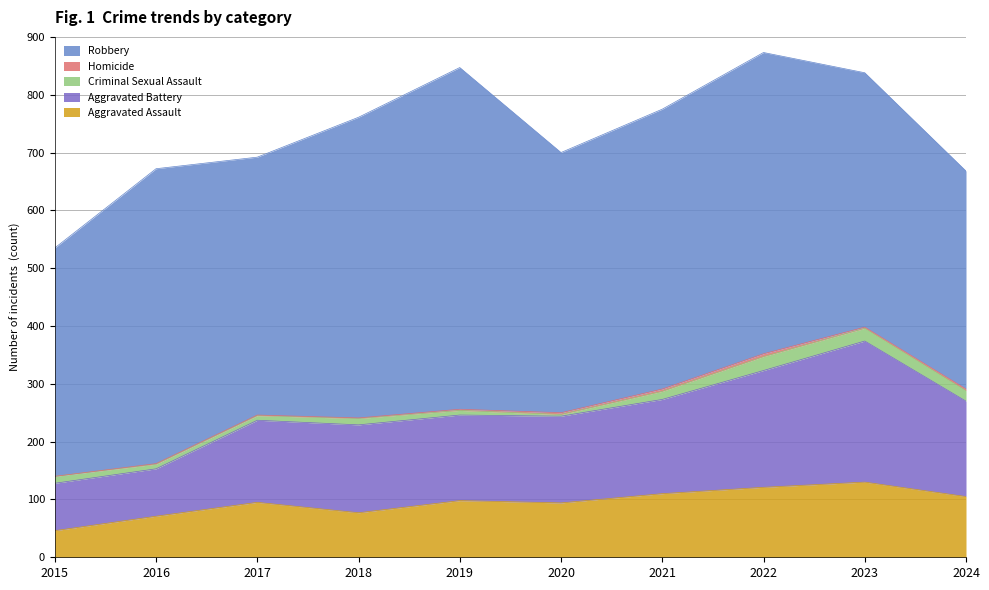

In Homicide, how many points are higher than both neighbors (excluding endpoints)?

1